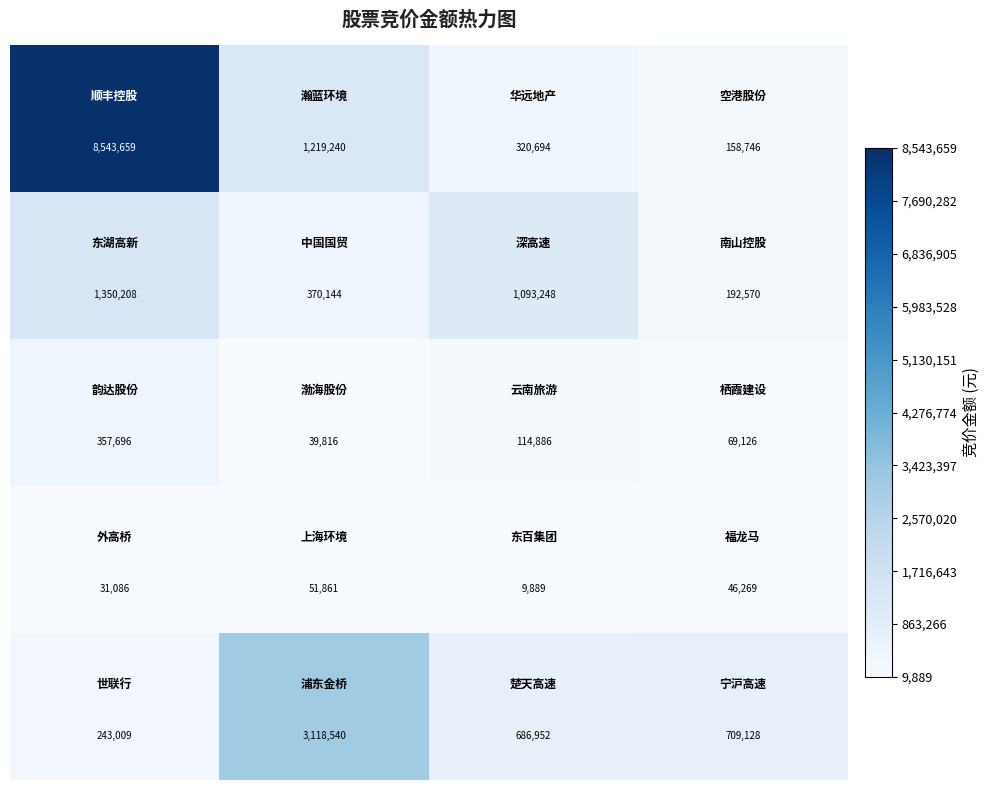

At how many categories does at least one series exceed 25835?

4